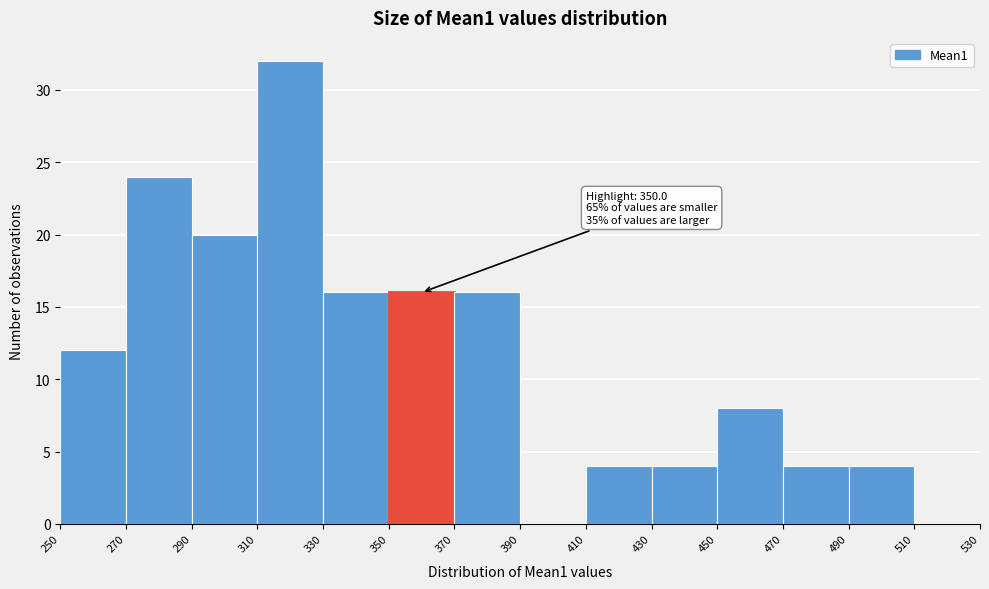

Over which range of the x-axis is the bar tallest?

310 to 330